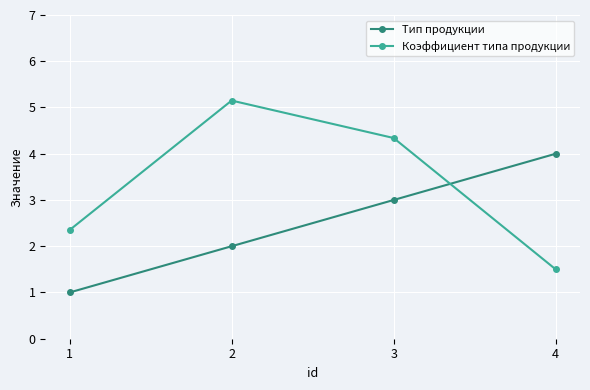

Which series ends up on top after the final intersection of Коэффициент типа продукции and Тип продукции?

Тип продукции